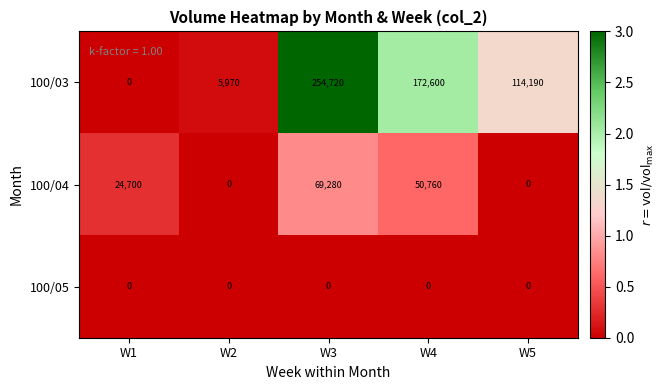

True or false: 100/05 has a value of 0 at W4.

True